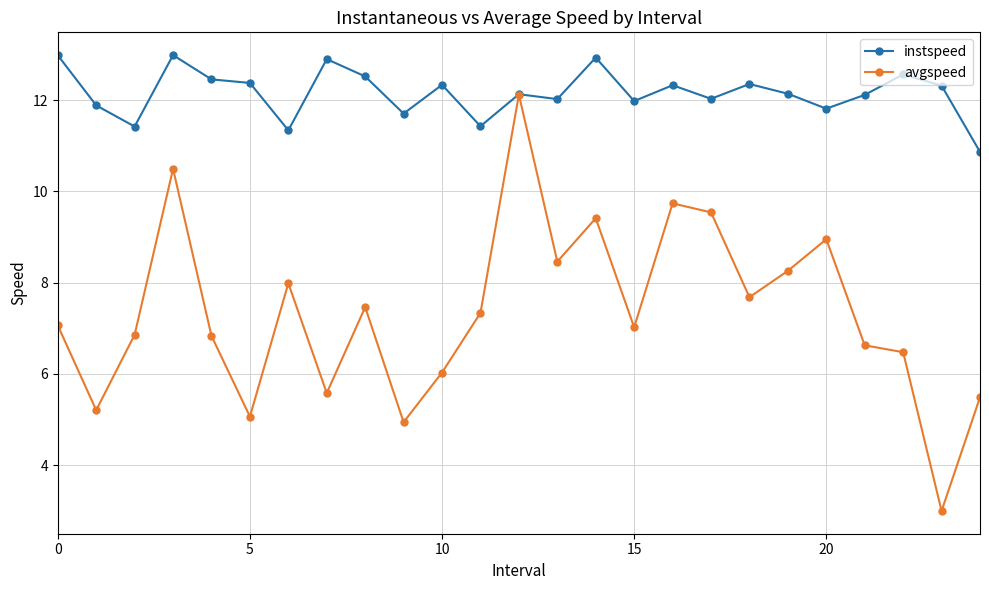

Rank the series by their maximum value, from lowest to highest.

avgspeed, instspeed